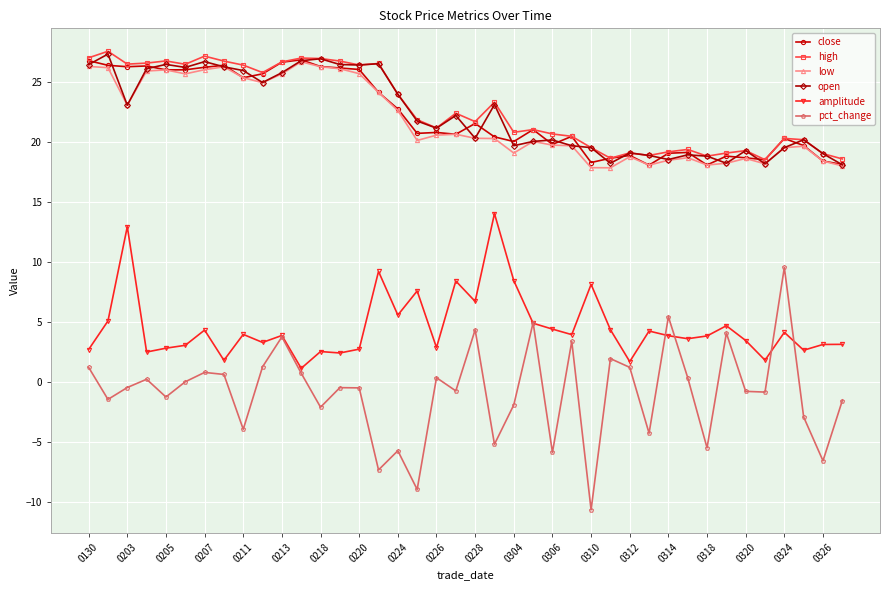

Which series has the largest range (max minus min)?

pct_change